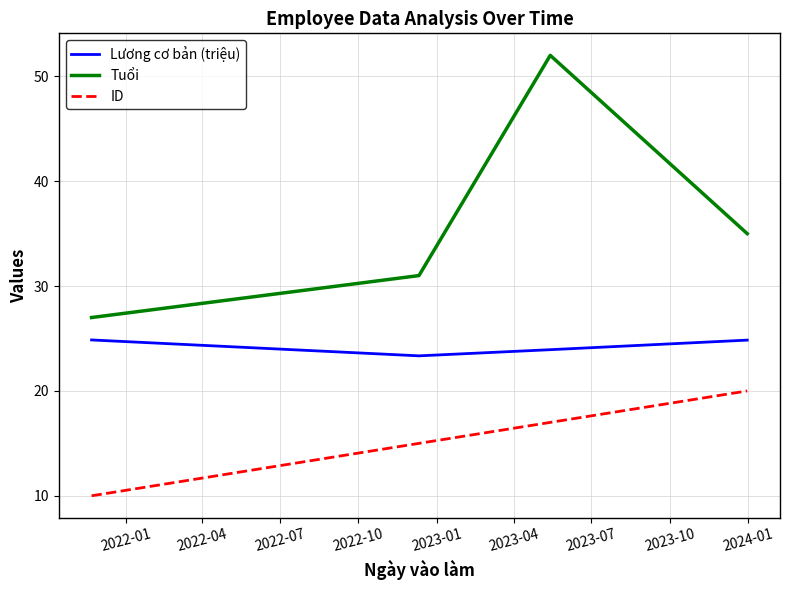

What is the greatest value displayed?

52.0